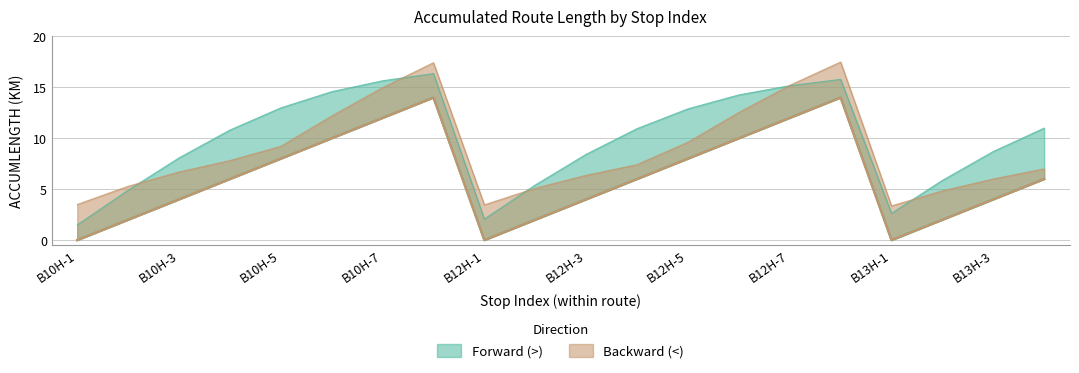

What is the label of the 13th point from the left?

B12H-5